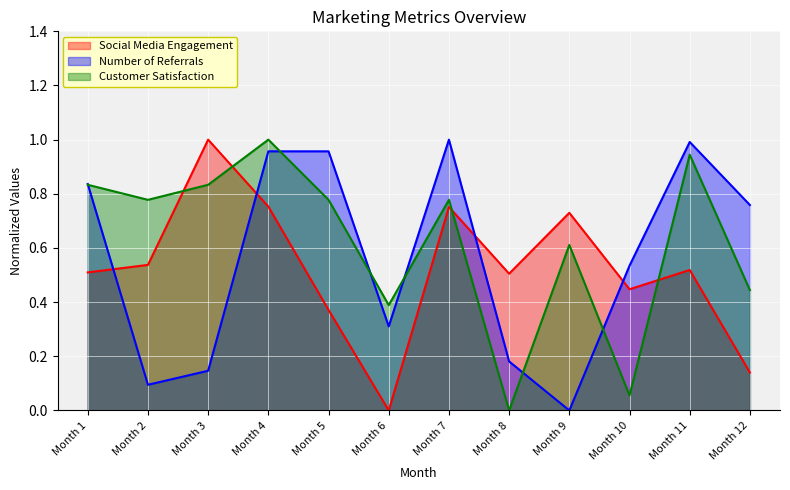

How many values in the Social Media Engagement series exceed 0?

11